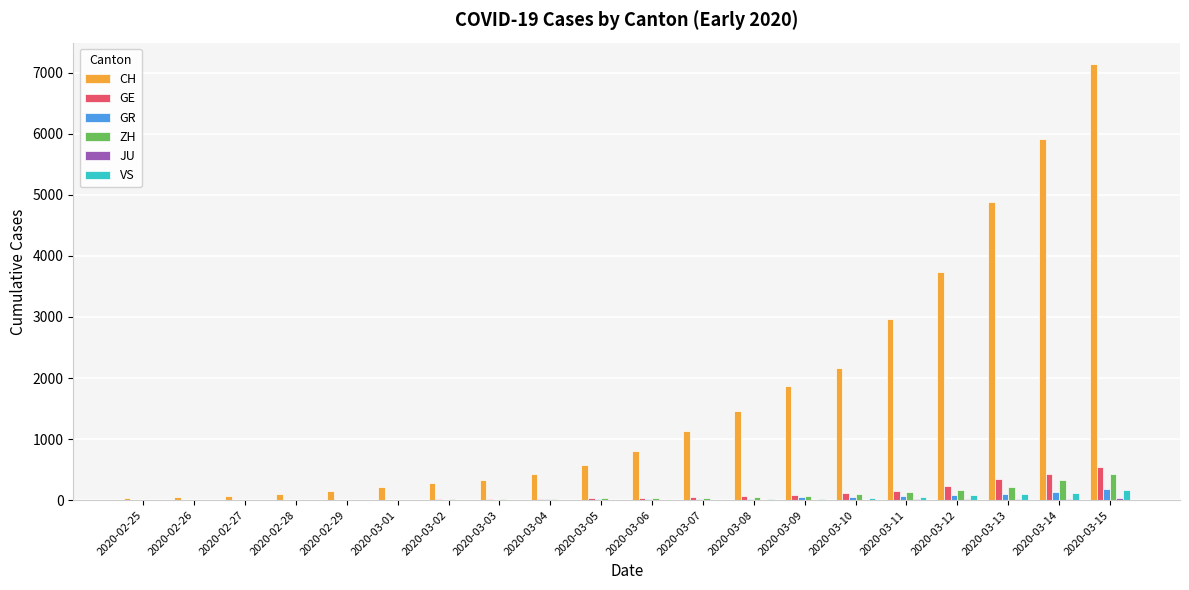

Which series changed the most between 2020-02-26 and 2020-03-06?

CH